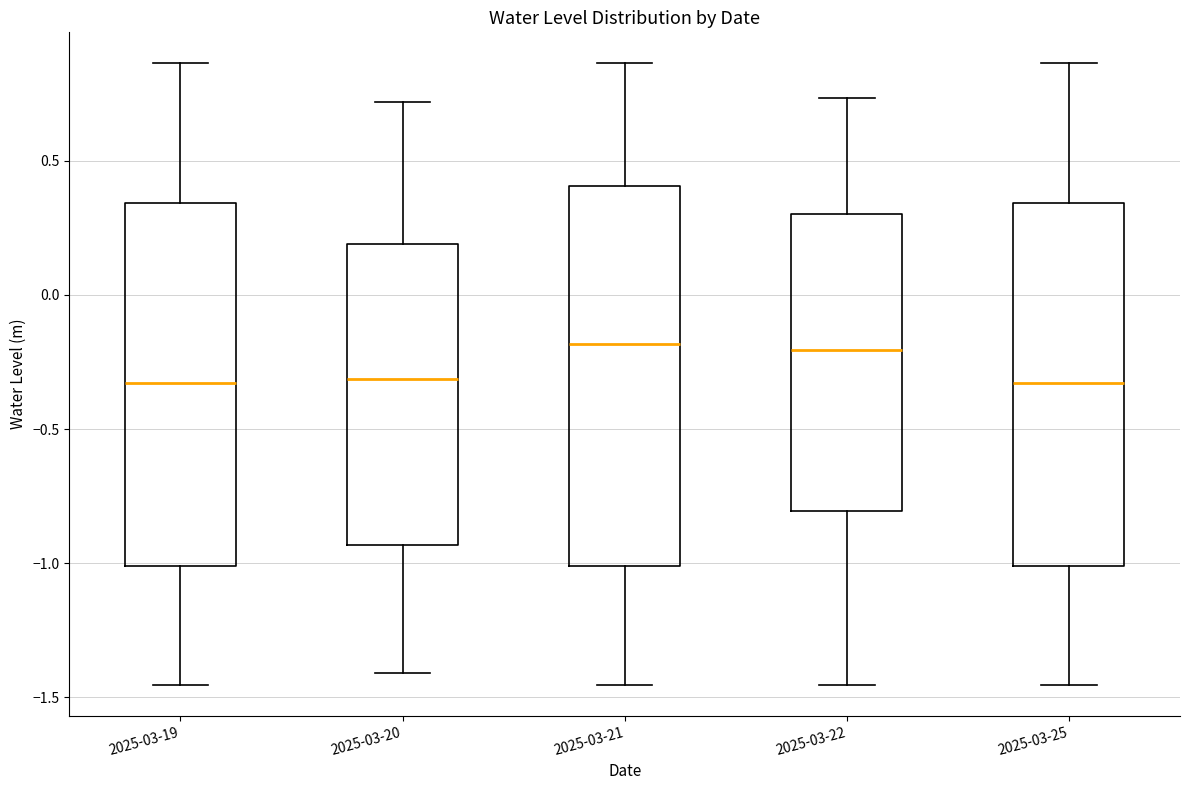

Reading left to right, read every box against the y-axis: the position of its median line, the range the box covers, and the ends of its whiskers. The values are not printed on the chart, so give them approximately, as read against the axis.

2025-03-19: median -0.35, box -1.00 to 0.35, whiskers -1.45 to 0.85
2025-03-20: median -0.30, box -0.95 to 0.20, whiskers -1.40 to 0.70
2025-03-21: median -0.20, box -1.00 to 0.40, whiskers -1.45 to 0.85
2025-03-22: median -0.20, box -0.80 to 0.30, whiskers -1.45 to 0.75
2025-03-25: median -0.35, box -1.00 to 0.35, whiskers -1.45 to 0.85